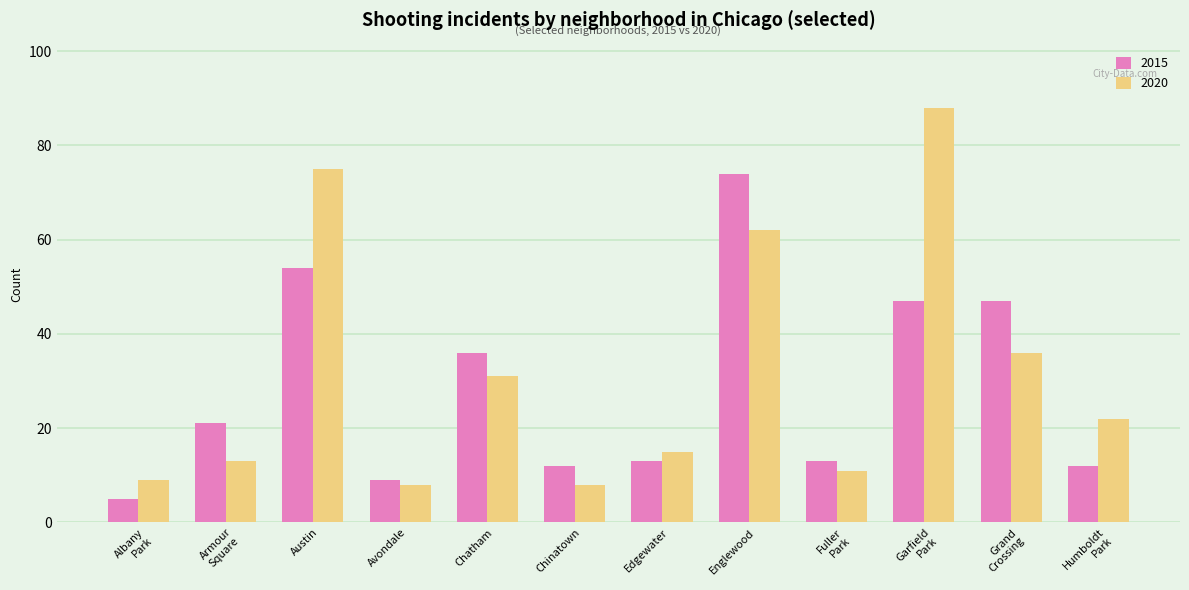

How many categories are shown in the chart?

12